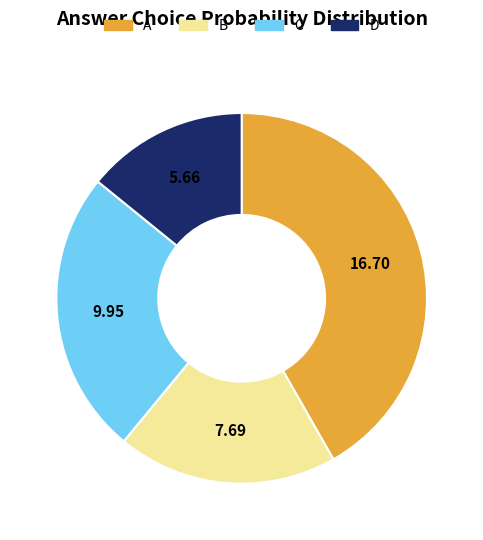

What is the smallest slice in the pie chart?

D